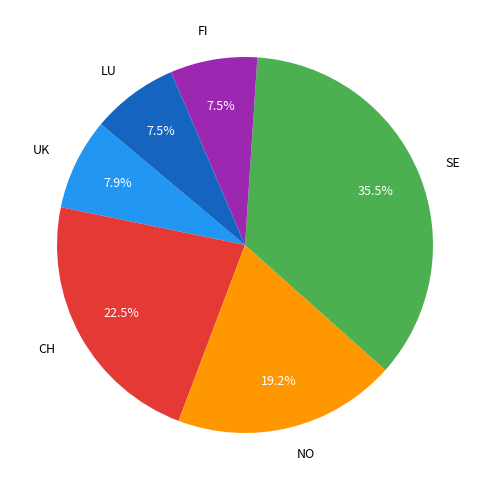

Do NO and CH together represent more than half of the pie?

No